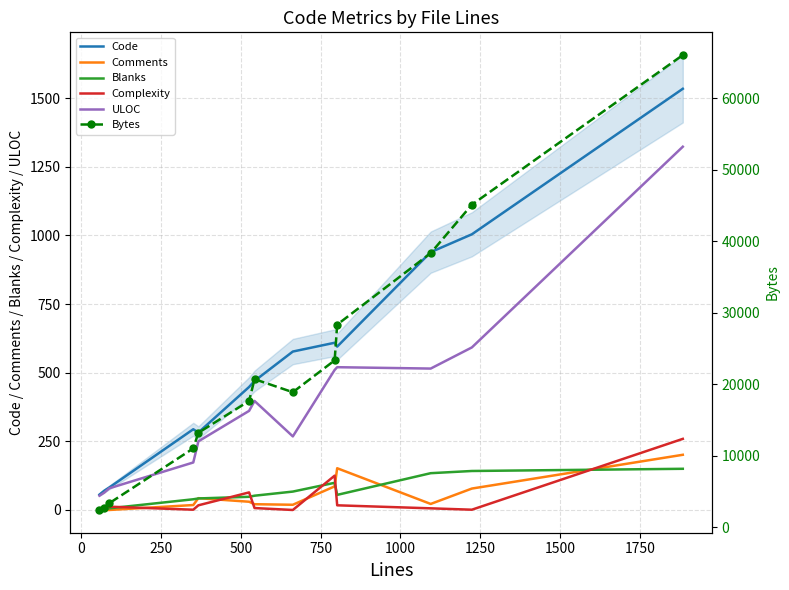

True or false: ULOC and Complexity intersect in this chart.

False